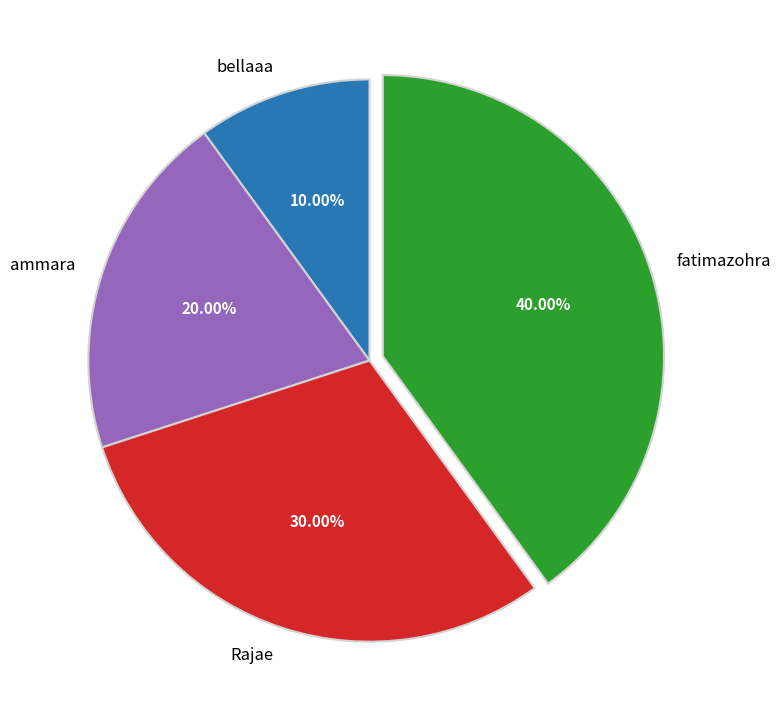

What percentage is the fatimazohra slice, to the nearest percent?

40%